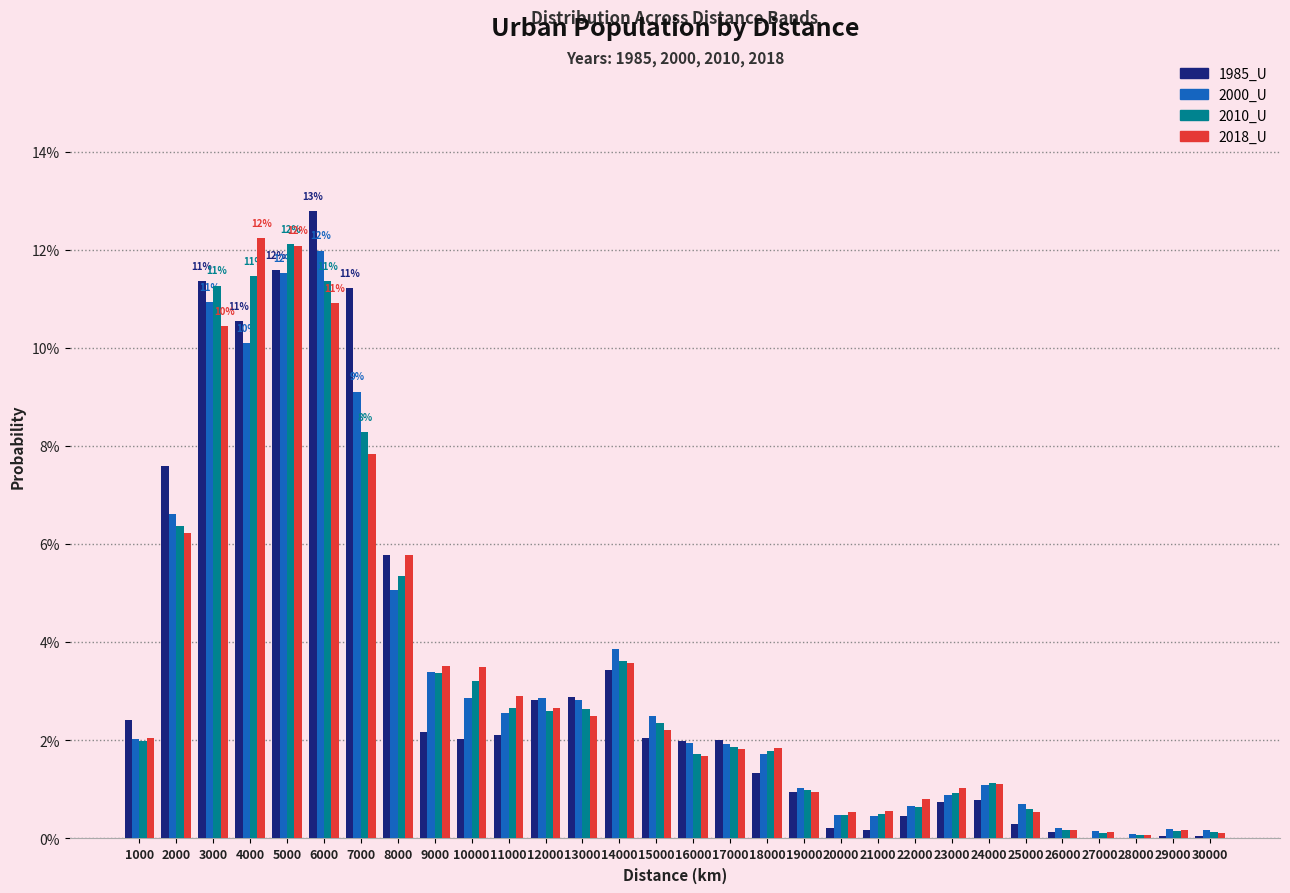

What are all the series names shown in the legend?

1985_U, 2000_U, 2010_U, 2018_U